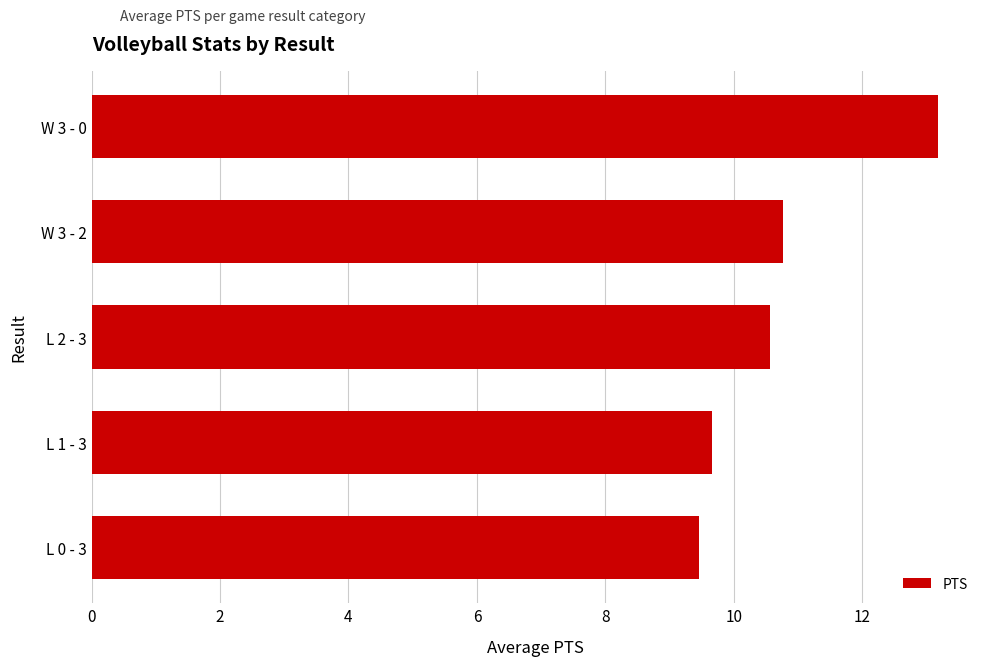

The value at L 1 - 3 is 15.7. True or false?

False